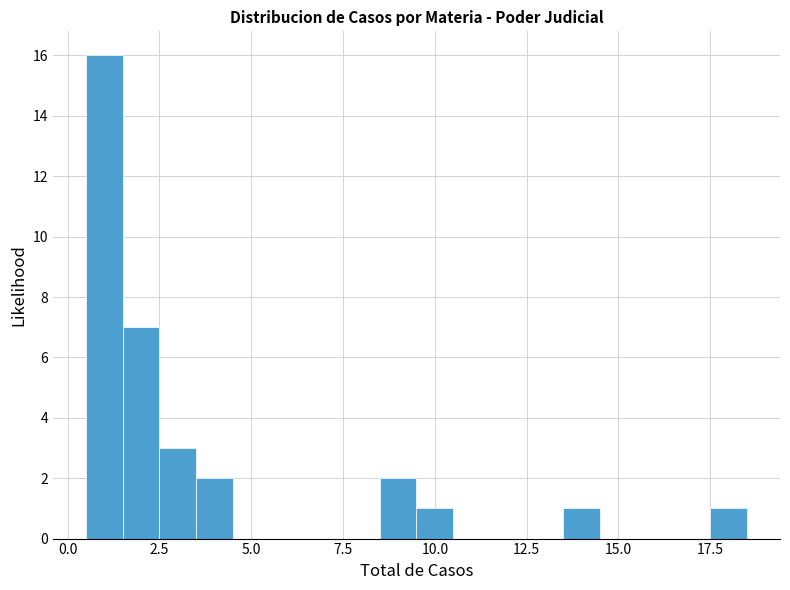

Around what value on the x-axis is the tallest bar? Give the approximate position of its centre, as read against the axis.

1.0